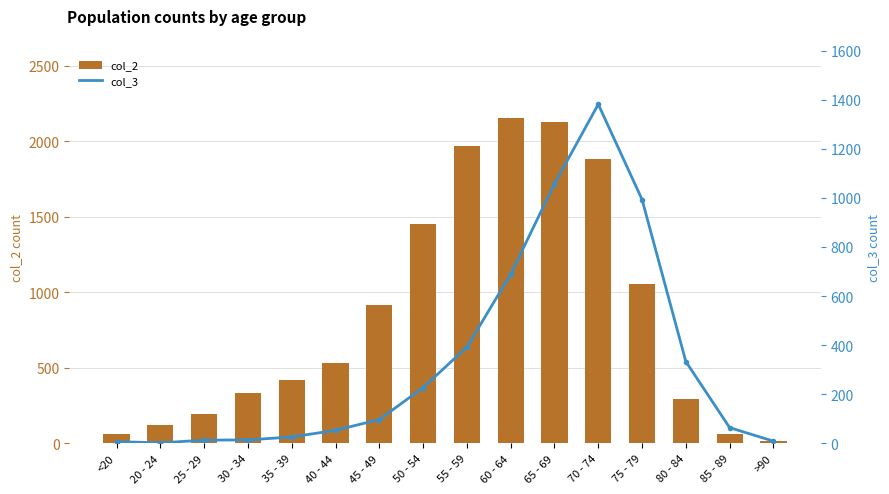

At which category does the chart reach its minimum across all series?

20 - 24